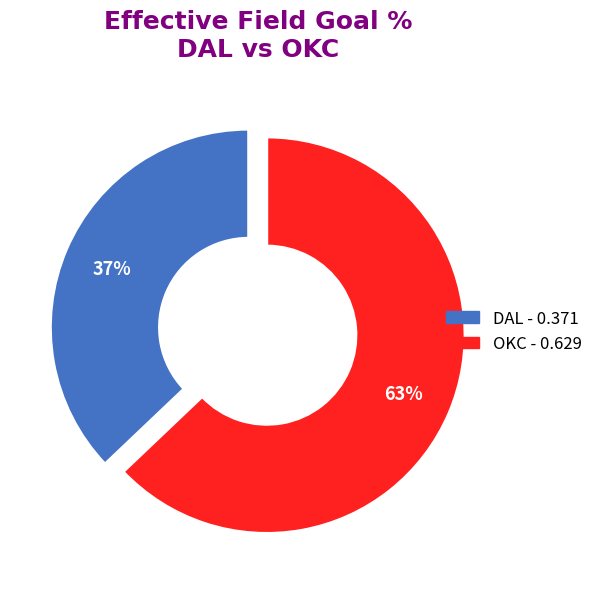

Is OKC the majority of the pie?

Yes